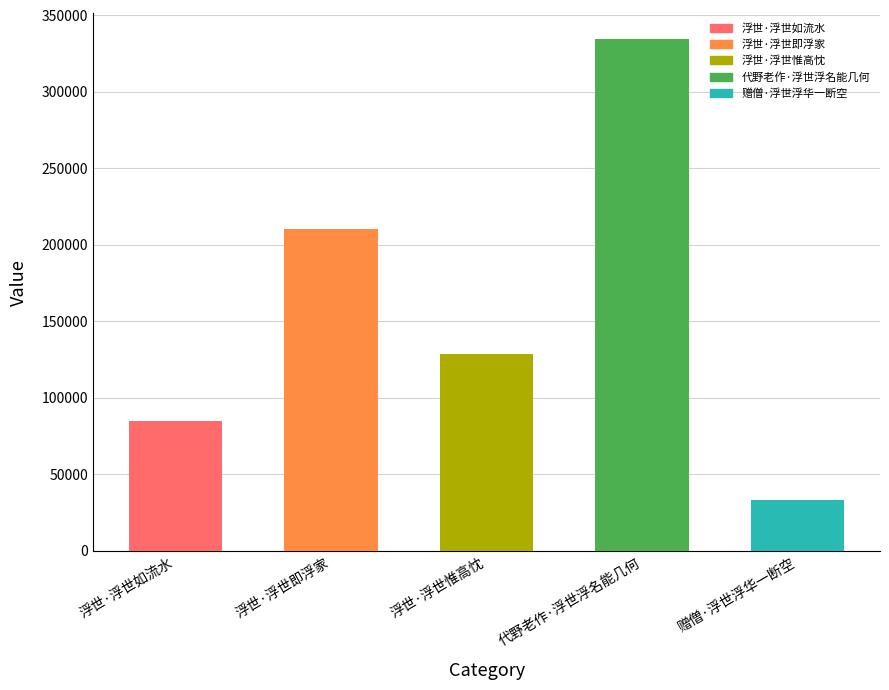

What is the difference between the second highest and second lowest values?

125787